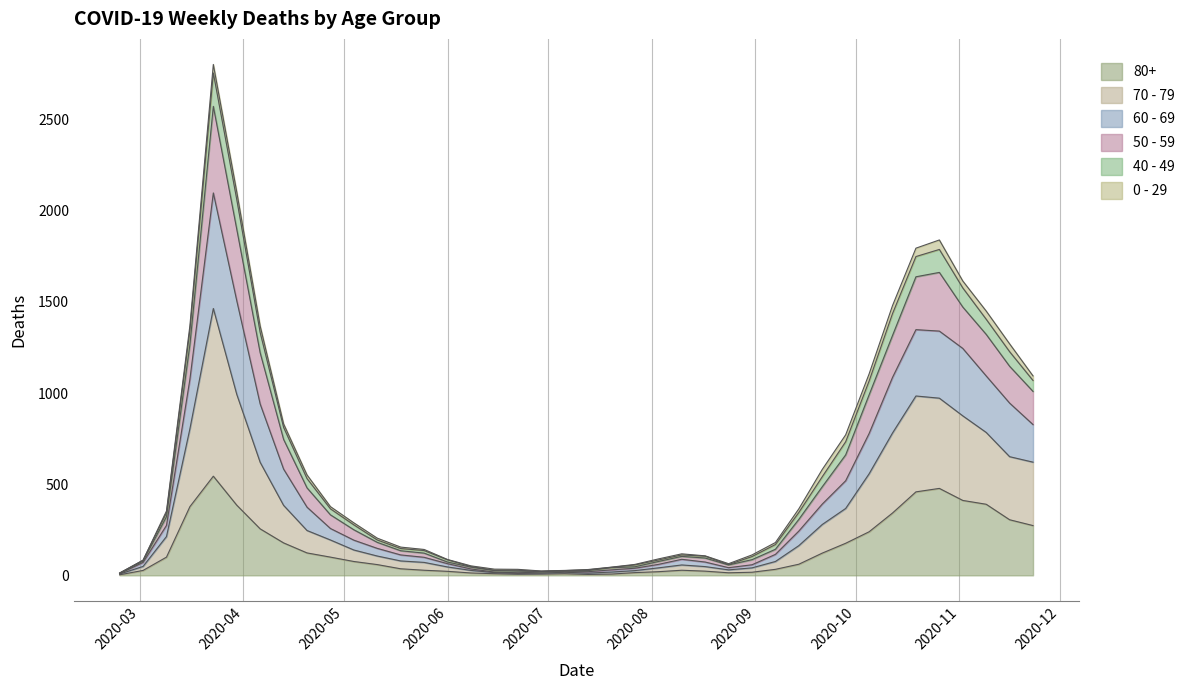

What are all the series names shown in the legend?

80+, 70 - 79, 60 - 69, 50 - 59, 40 - 49, 0 - 29